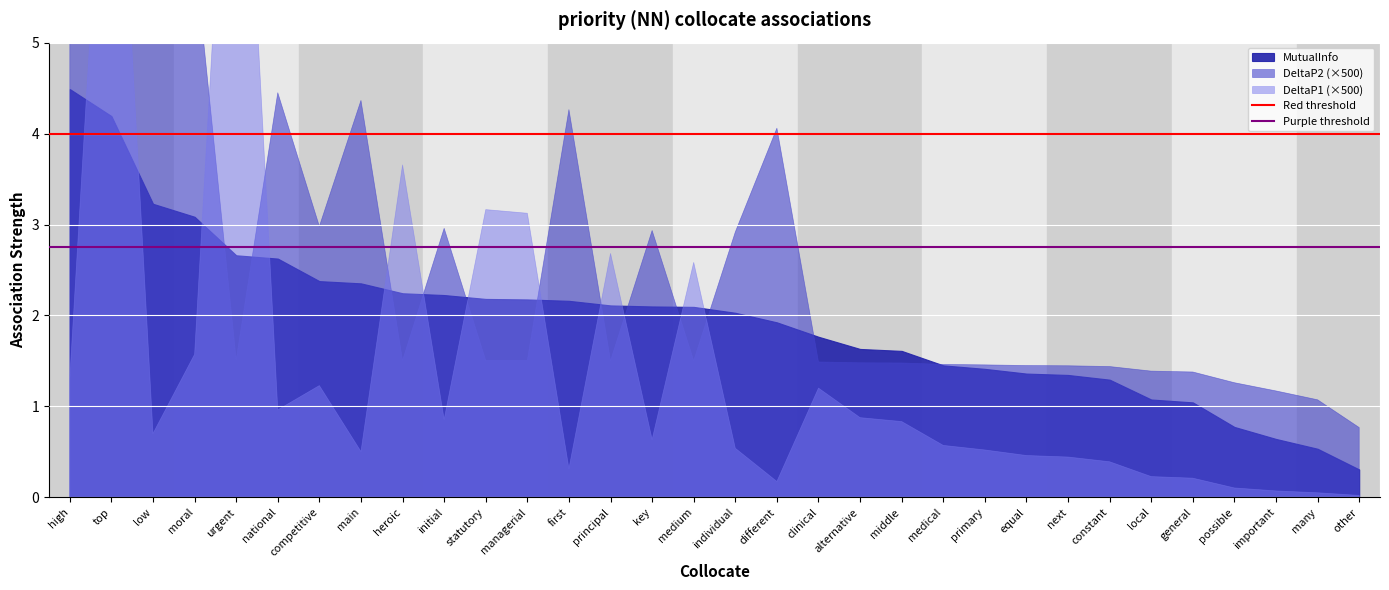

What is the label of the 1st point from the right?

top